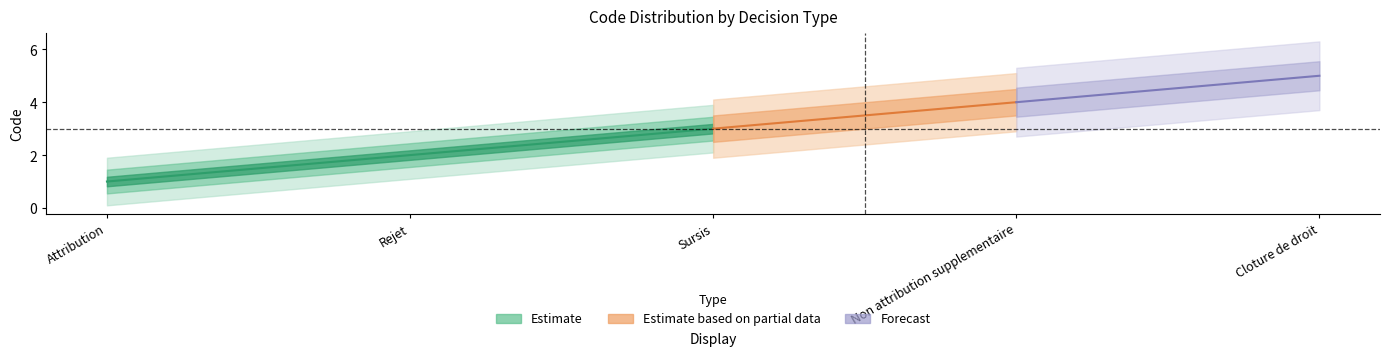

Reading left to right, list all the values displayed in this chart.

Attribution: 1	1	1	1	1
Rejet: 2	2	2	2	2
Sursis: 3	3	3	3	3
Non attribution supplementaire: 4	4	4	4	4
Cloture de droit: 5	5	5	5	5